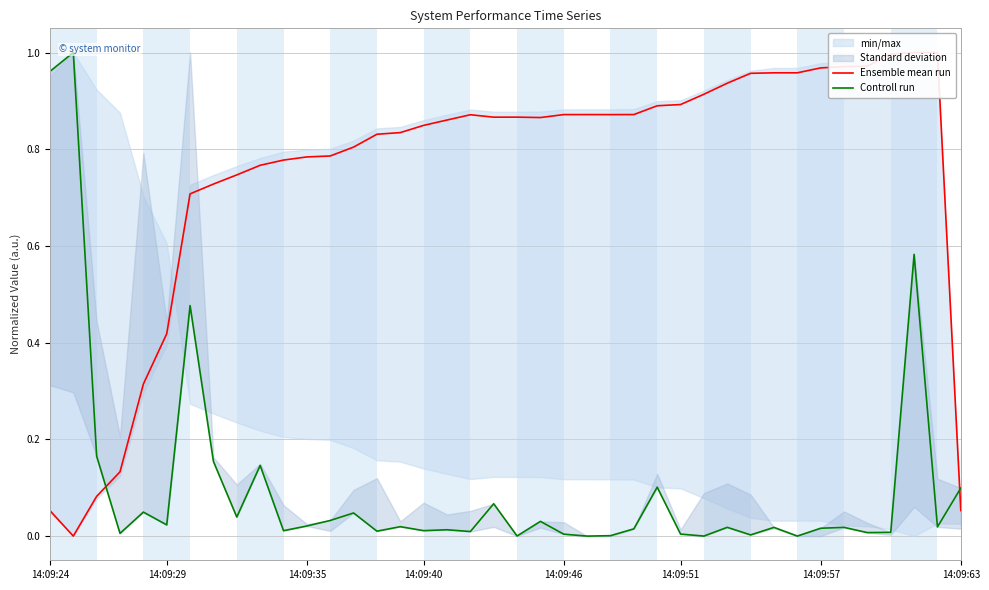

What is the highest value of the Controll run series?

1.0